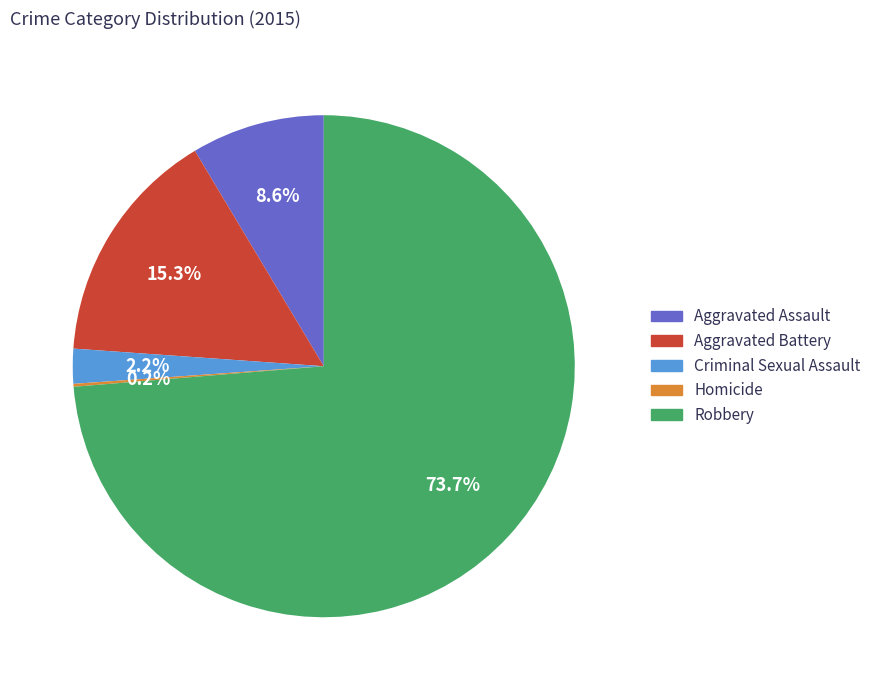

Does Aggravated Assault account for over 50% of the chart?

No